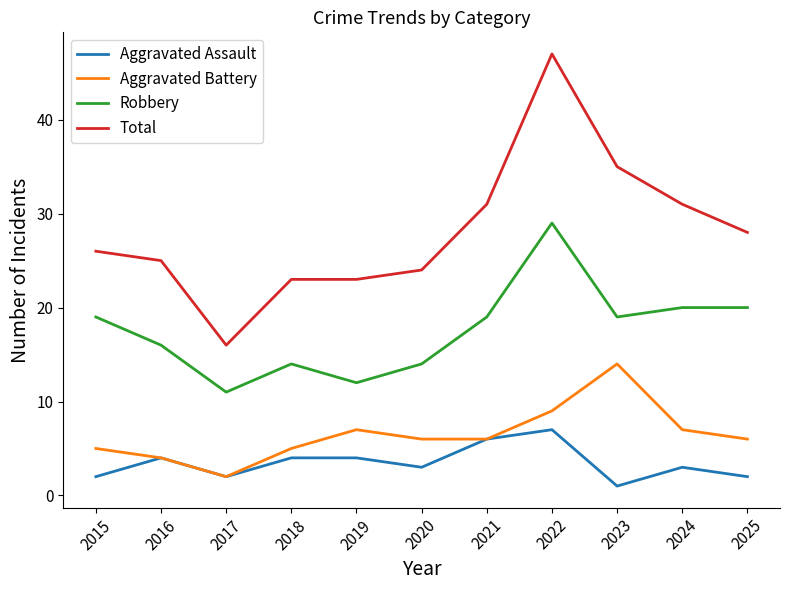

What is the lowest value of the Total series?

16